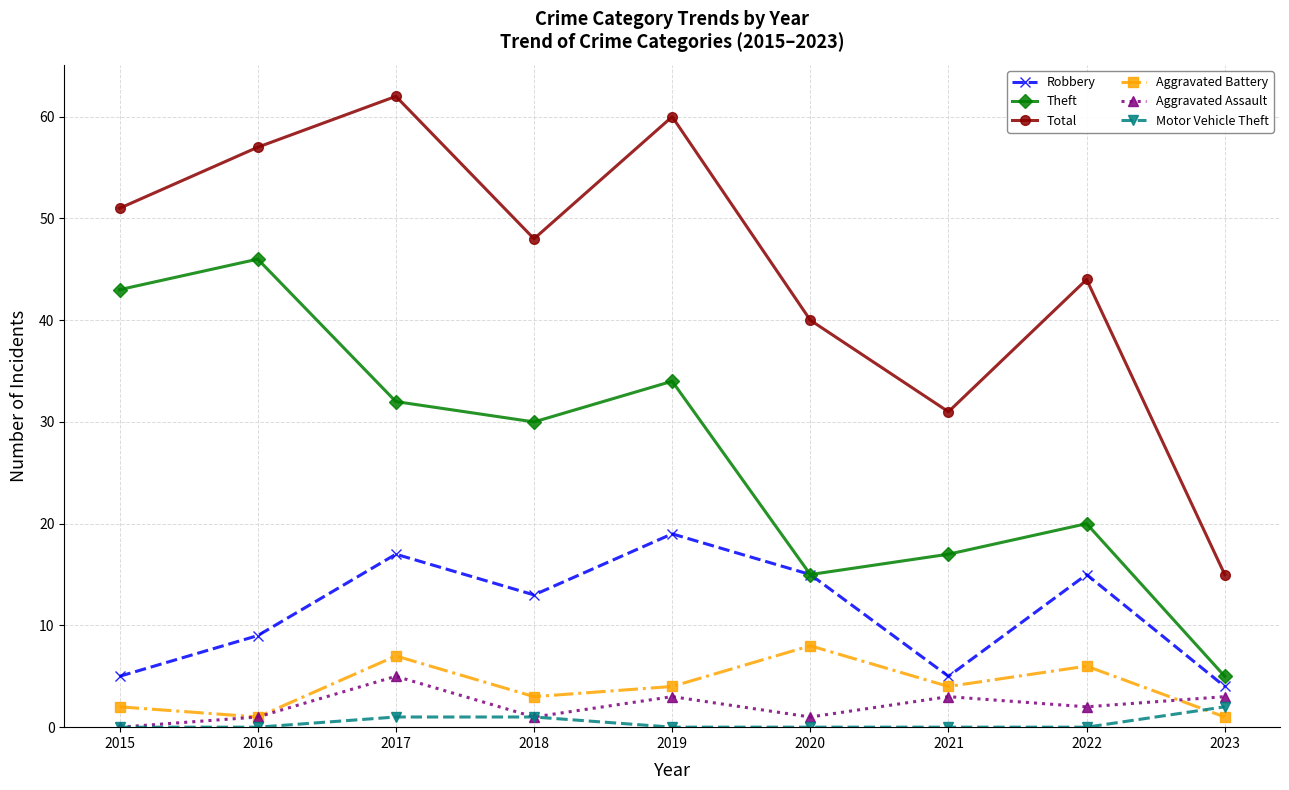

Which series has the widest spread of values?

Total